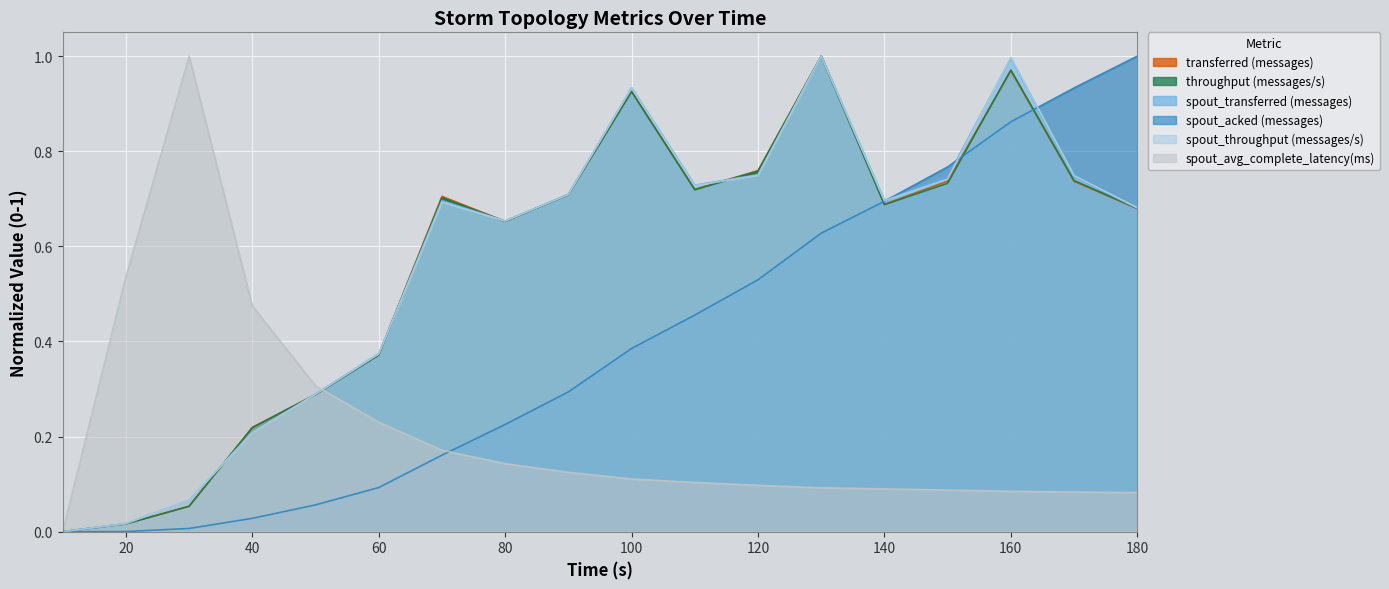

What are all the series names shown in the legend?

transferred (messages), throughput (messages/s), spout_transferred (messages), spout_acked (messages), spout_throughput (messages/s), spout_avg_complete_latency(ms)